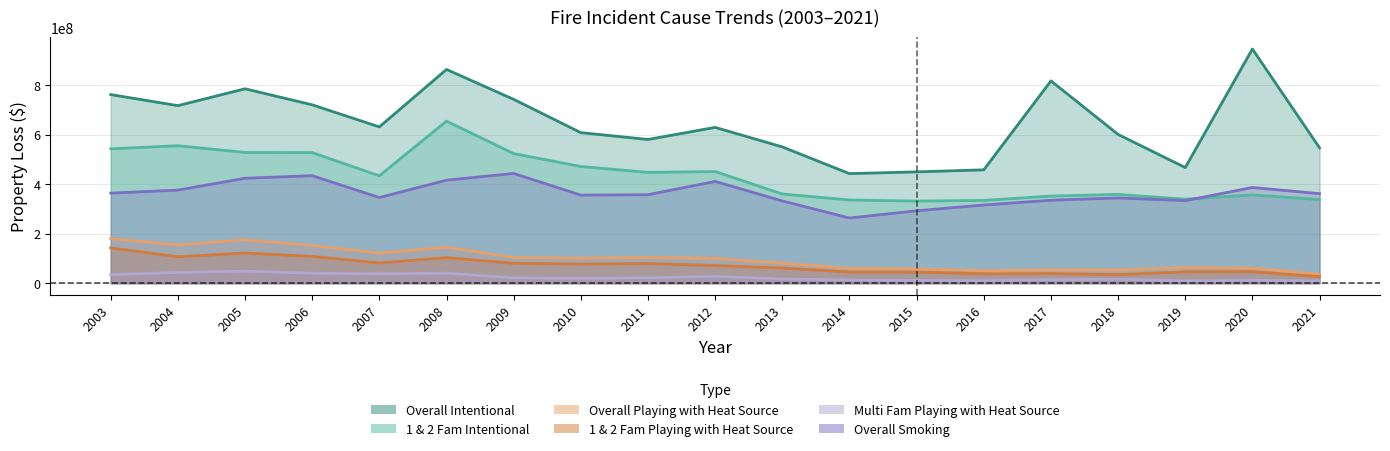

At which label does 1 & 2 Fam Playing with Heat Source reach its minimum?

2021